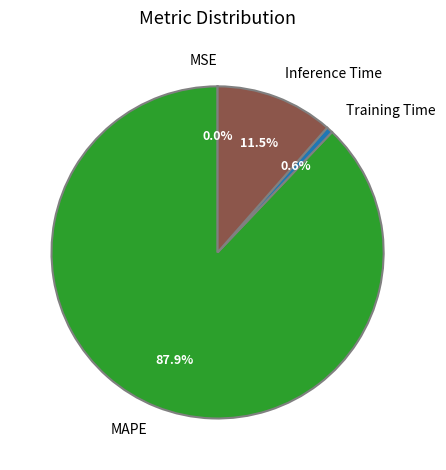

Between Training Time and MAPE, which is larger?

MAPE